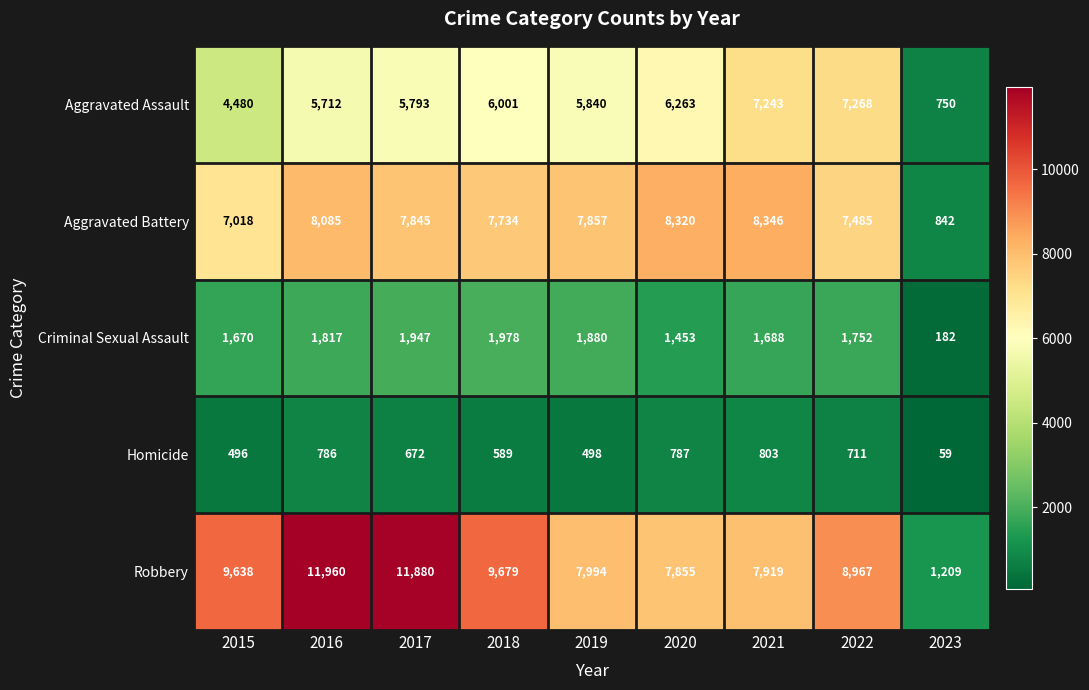

What is the lowest value of the Homicide series?

59